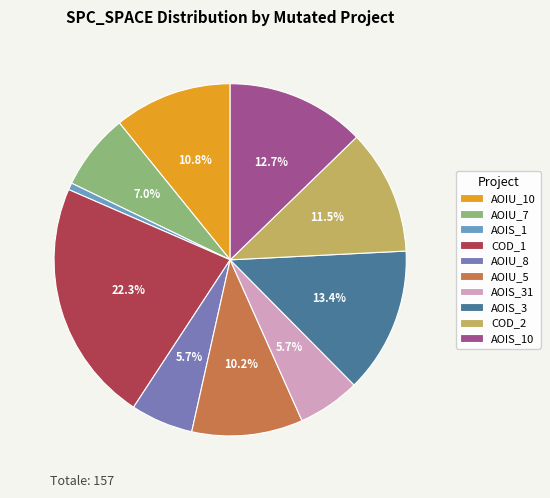

How much of the chart is everything except AOIS_31?

94.3%